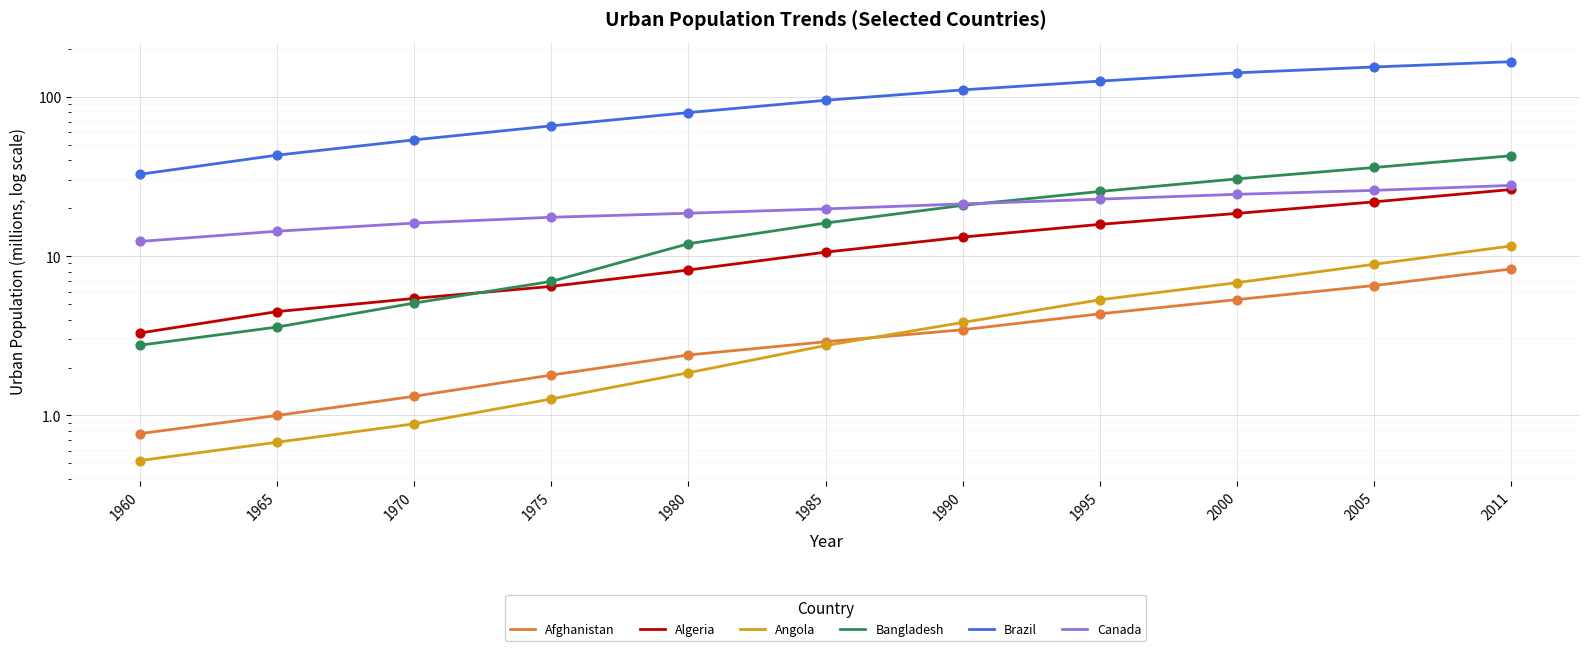

Which series has the widest spread of Y values?

Brazil